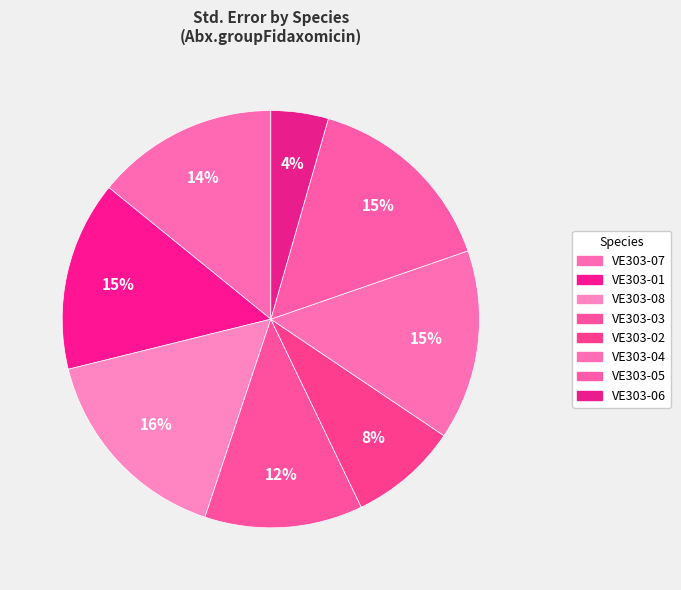

Is it true that VE303-07 is 14% of the pie?

True